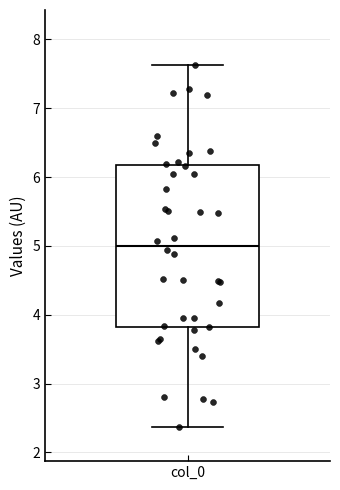

Read this box plot against the y-axis: the position of the median line, the range covered by the box, and the ends of both whiskers. The values are not printed on the chart, so give them approximately, as read against the axis.

median 5.0, box 3.8 to 6.2, whiskers 2.4 to 7.6